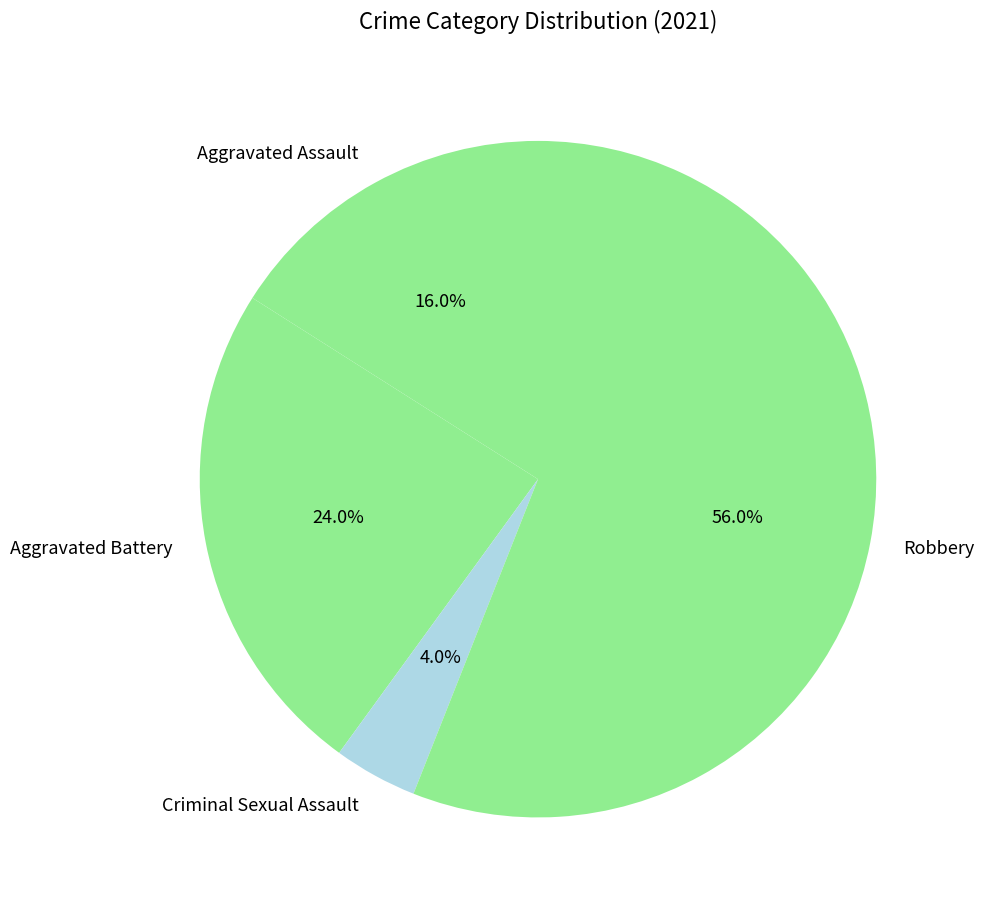

Does Criminal Sexual Assault account for over 50% of the chart?

No